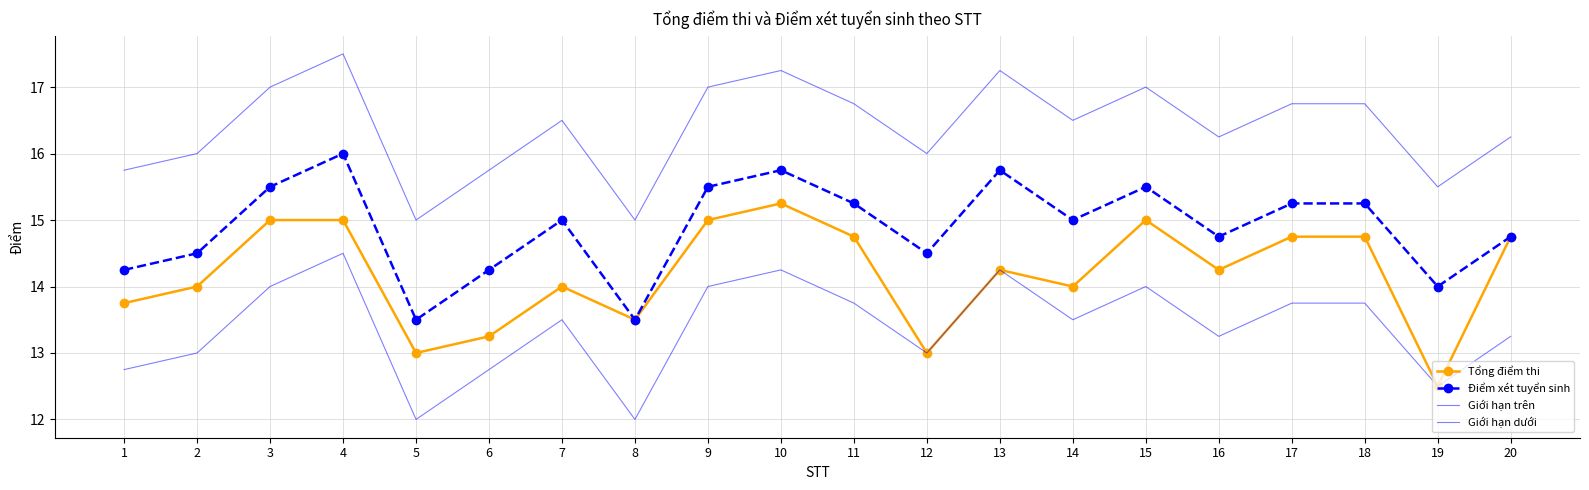

Count the number of categories in the chart.

20